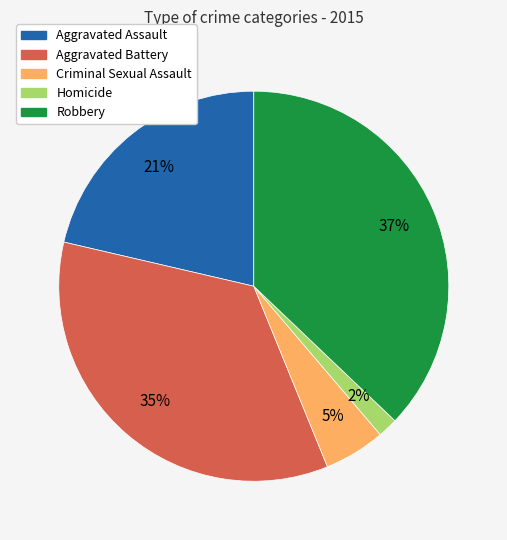

Does Criminal Sexual Assault represent more than half of the total?

No